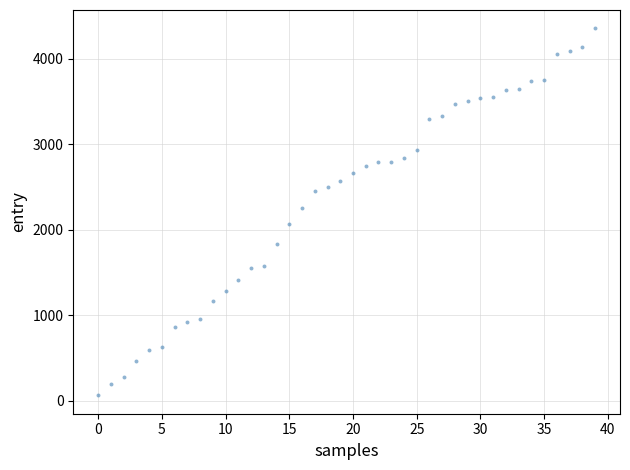

What Y value in the scatter plot is closest to 2211?

2262.4